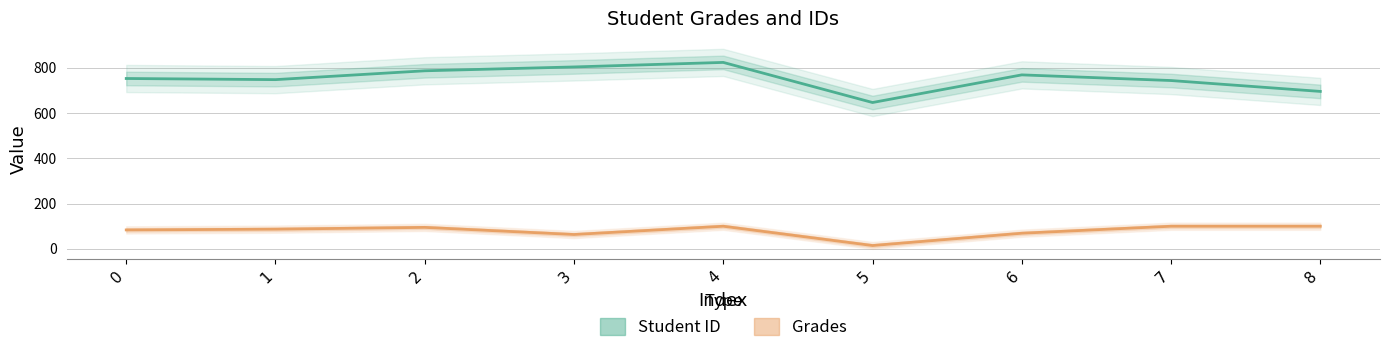

Read the Grades value at 2.

94.9